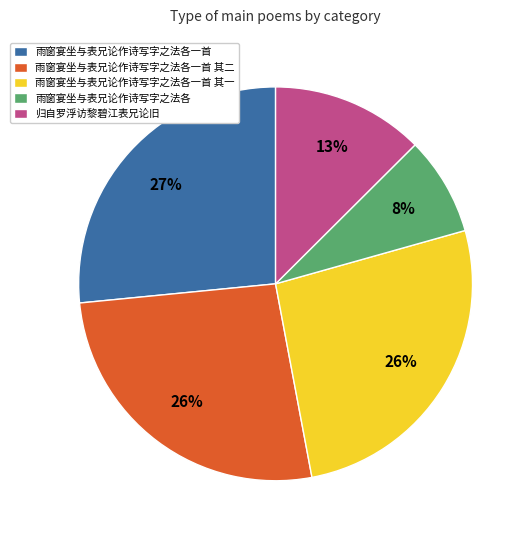

What is the smallest slice in the pie chart?

雨窗宴坐与表兄论作诗写字之法各